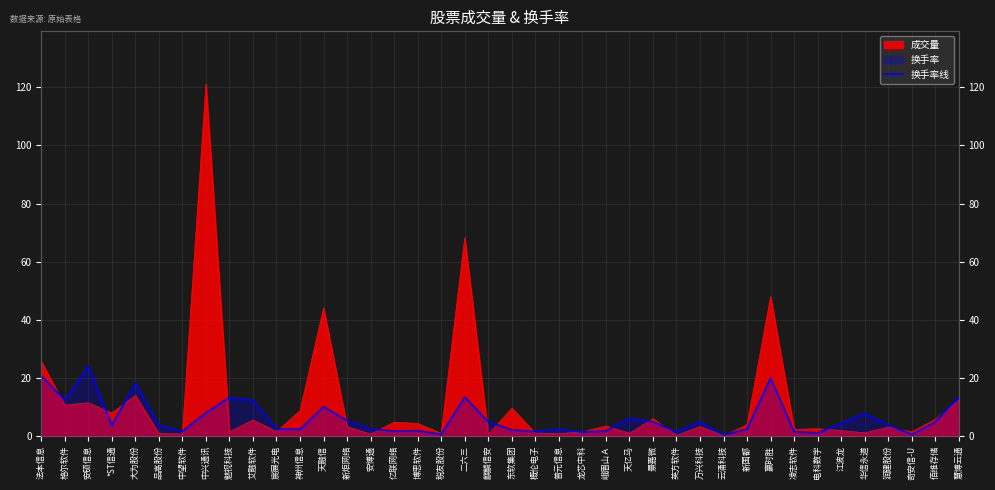

Does the chart display data point markers on the line(s)?

No